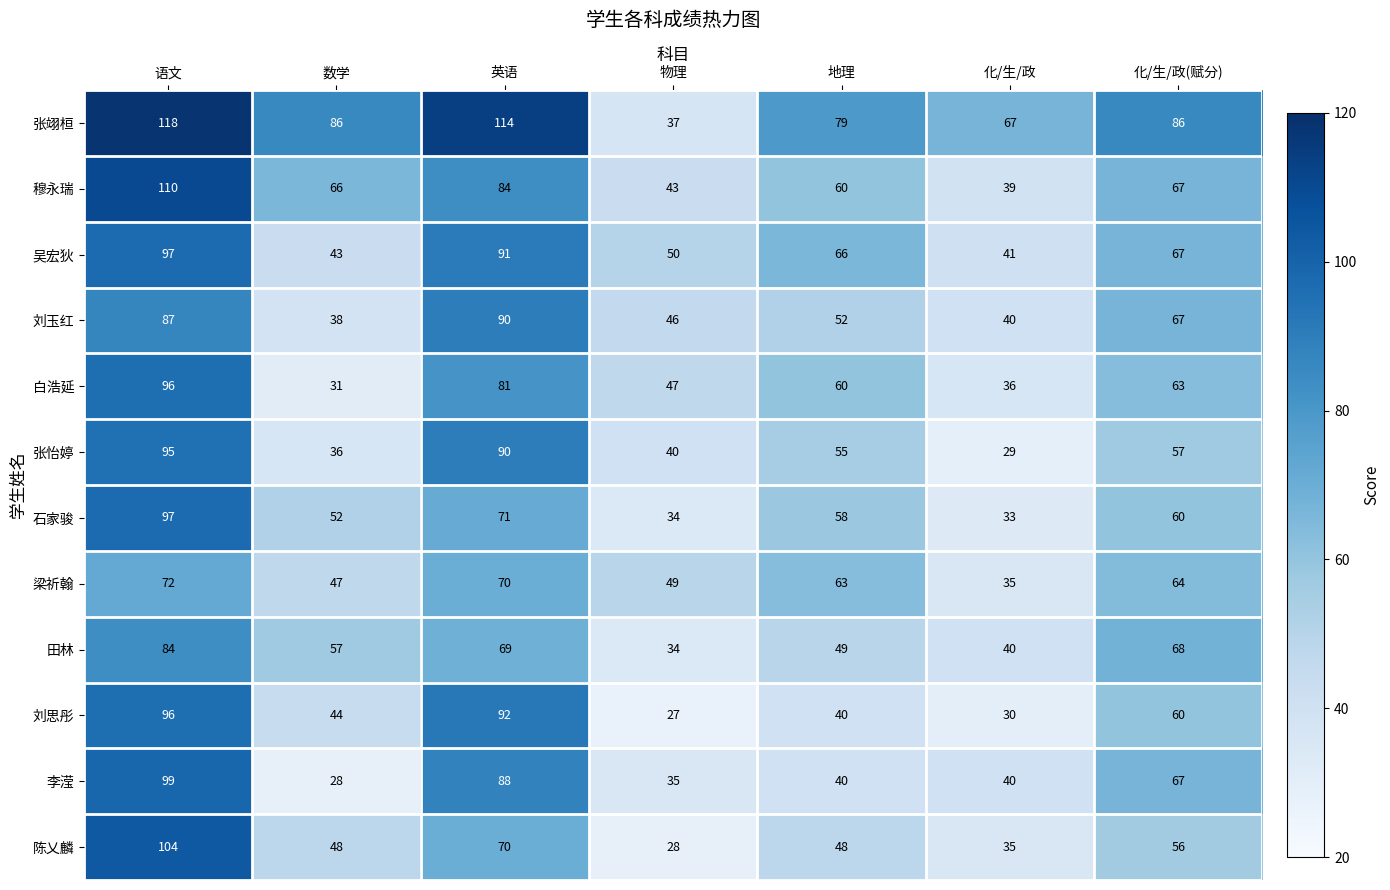

At which category is the sum across all series the highest?

语文